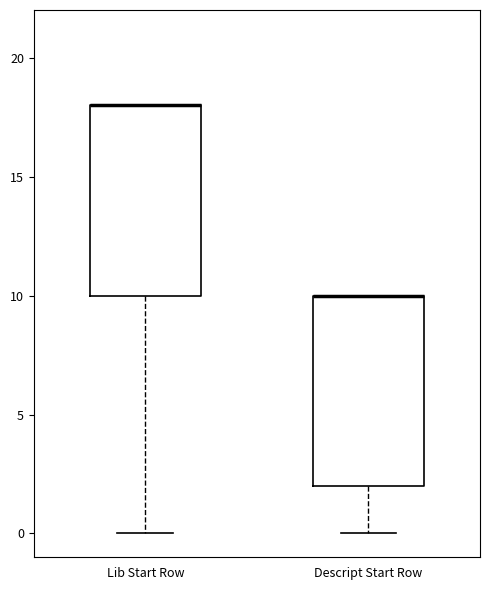

Where is the upper edge of the box for Descript Start Row on the y-axis? The values are not printed on the chart, so give them approximately, as read against the axis.

10